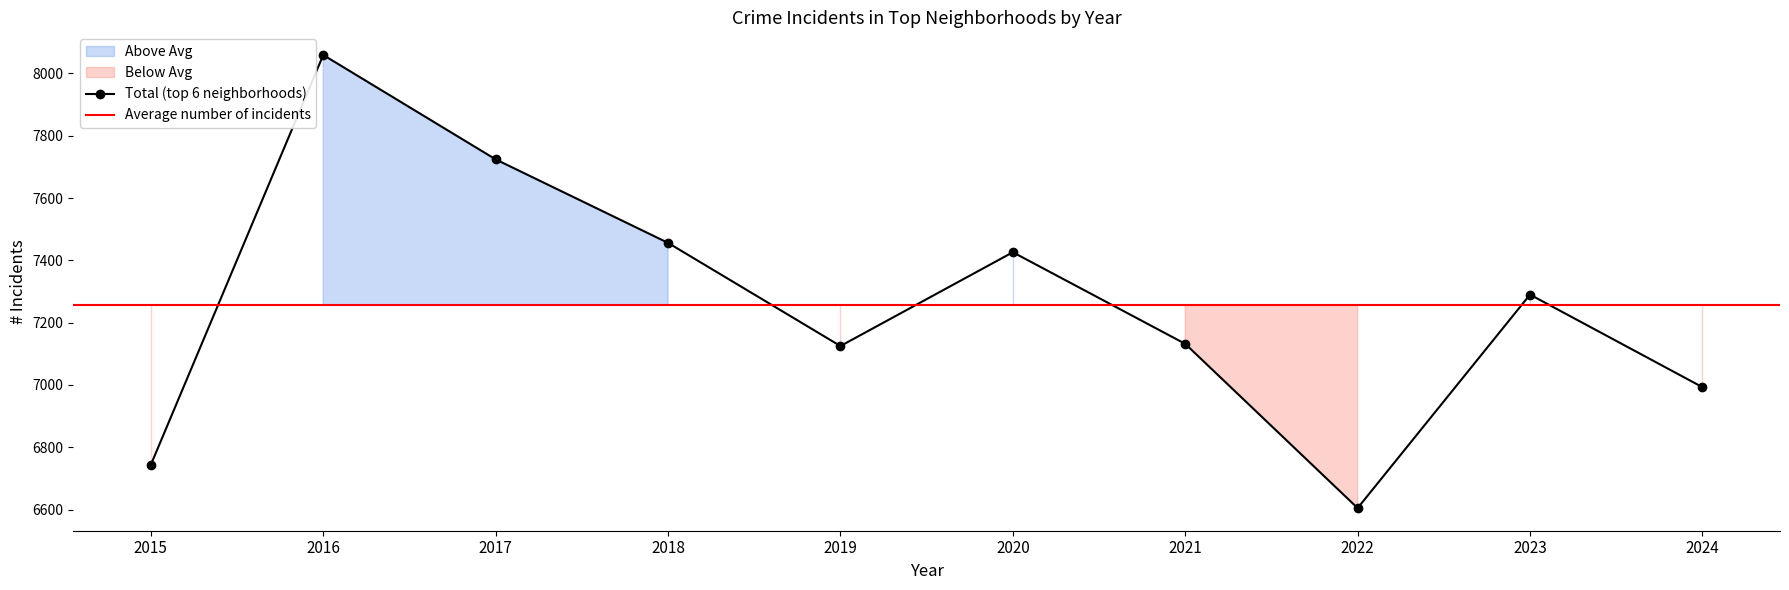

At which label is Total (top 6 neighborhoods) closest to 7332?

2023